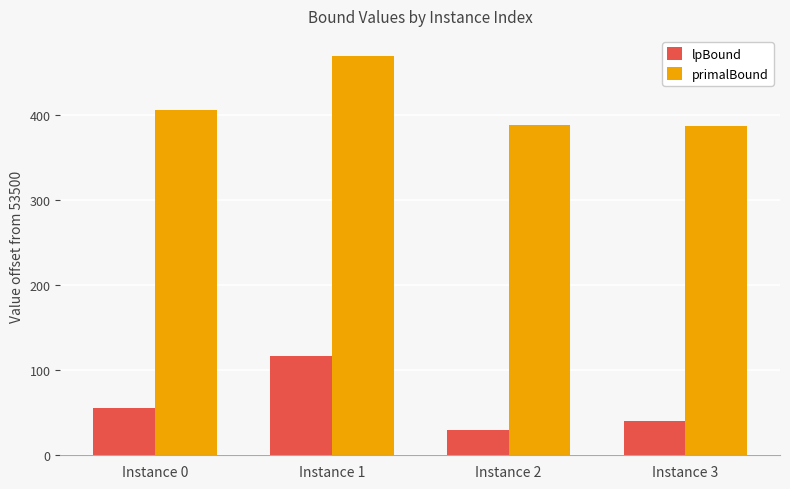

Count the number of data series in this chart.

2